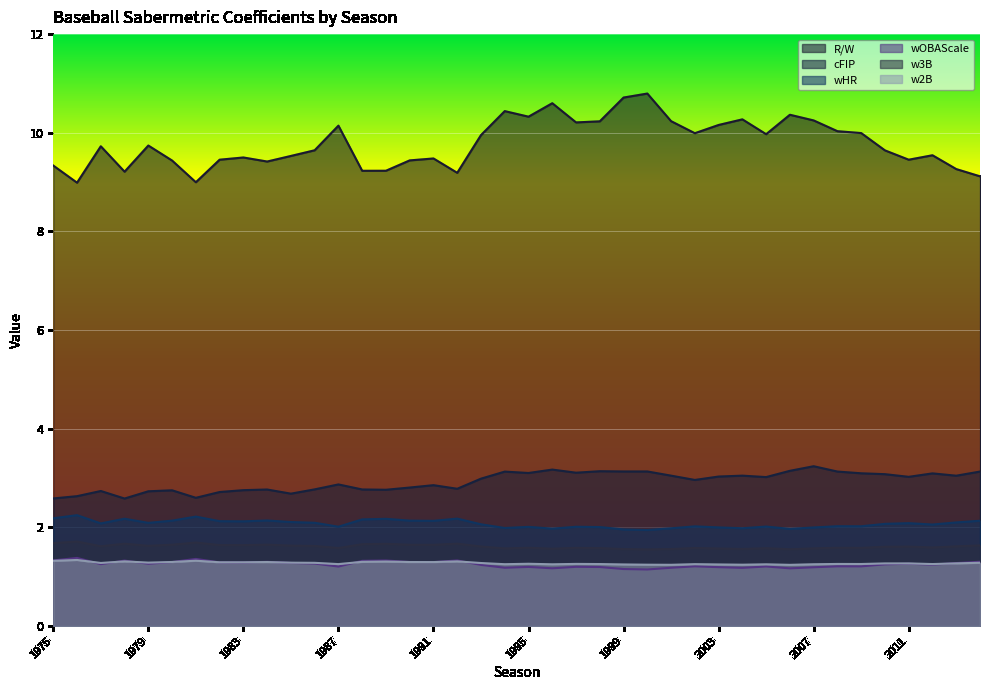

Count the number of categories in the chart.

40